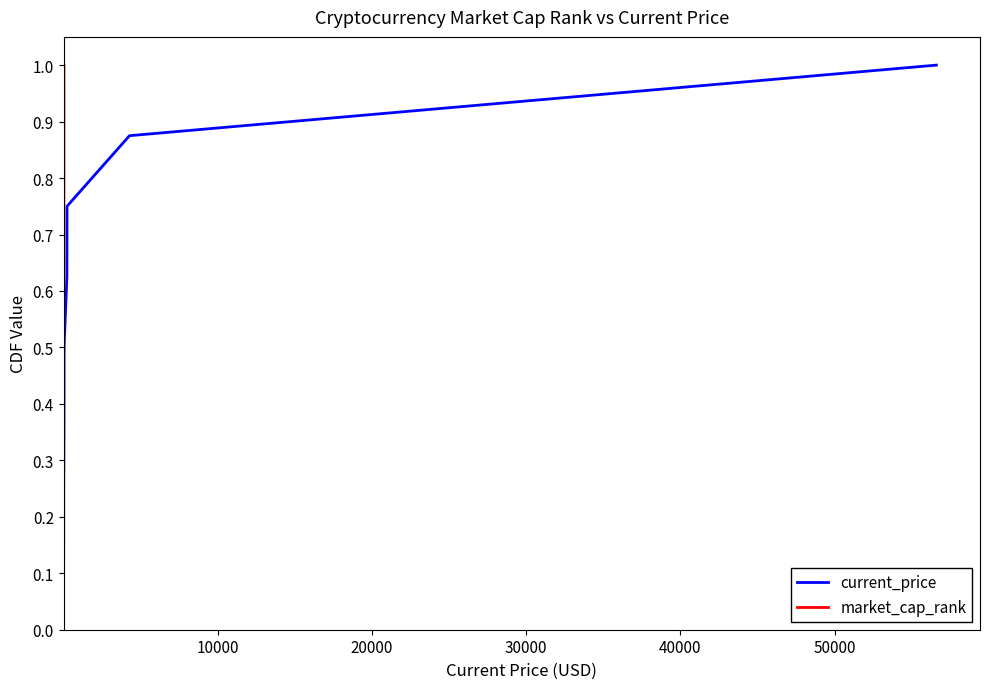

How many categories are shown in the chart?

8